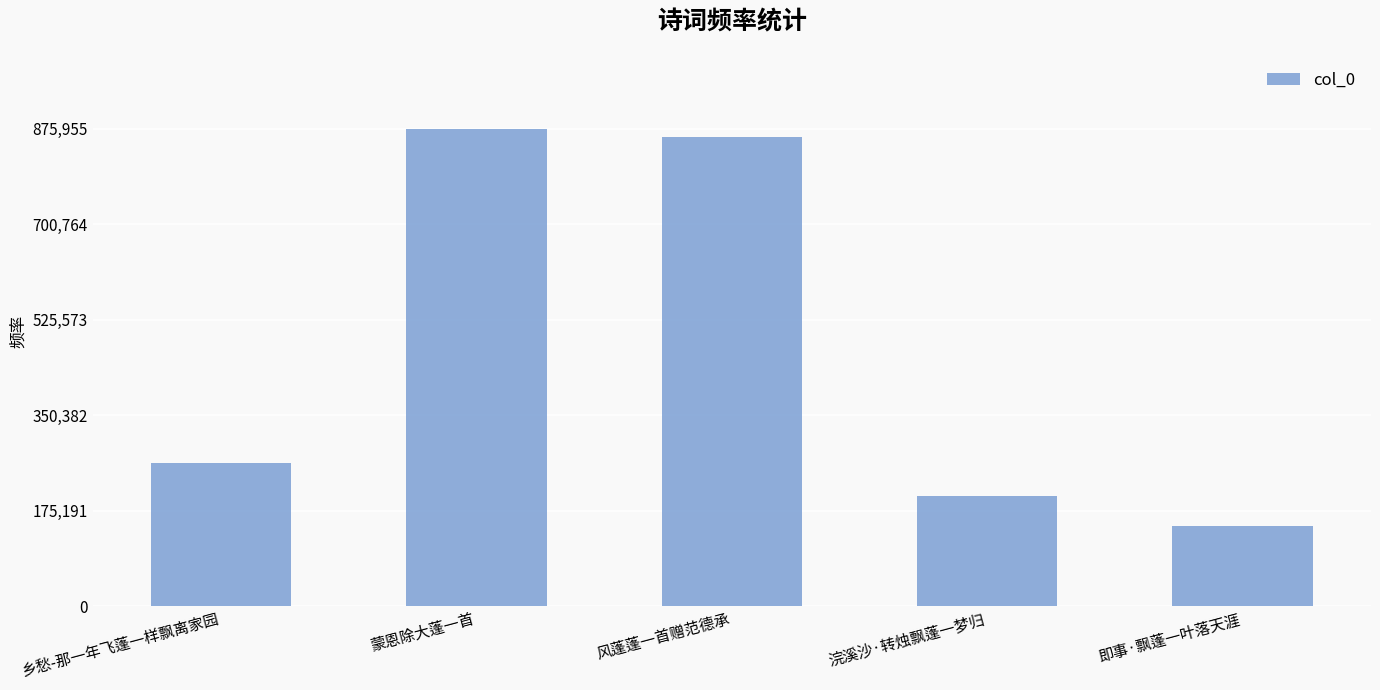

Count the number of data series in this chart.

1